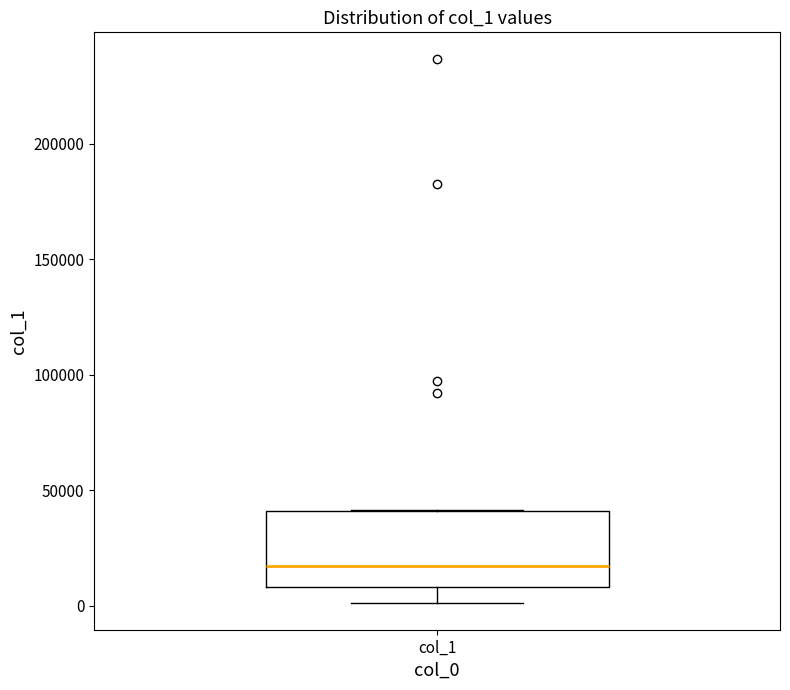

Where does the median line of the box for col_1 sit on the y-axis? The values are not printed on the chart, so give them approximately, as read against the axis.

15000